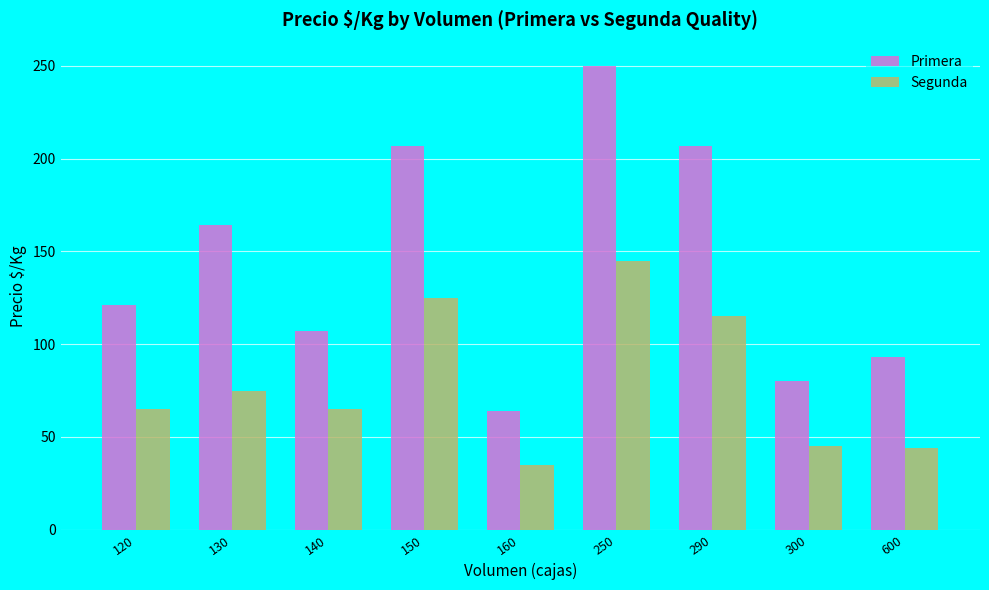

What value does the Segunda series have at 300?

45